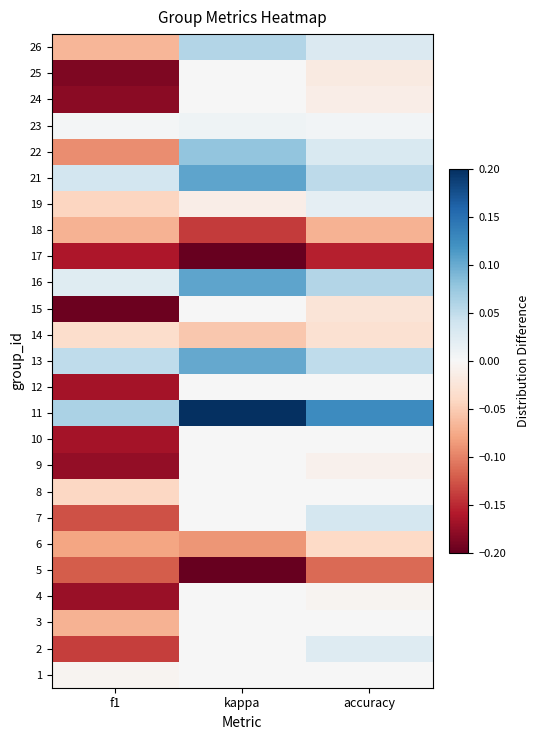

Reading left to right, extract all data points from this chart.

1: f1=-0.0	kappa=0.0	accuracy=0.0
2: f1=-0.1	kappa=0.0	accuracy=0.0
3: f1=-0.1	kappa=0.0	accuracy=0.0
4: f1=-0.2	kappa=0.0	accuracy=-0.0
5: f1=-0.1	kappa=-0.2	accuracy=-0.1
6: f1=-0.1	kappa=-0.1	accuracy=-0.0
7: f1=-0.1	kappa=0.0	accuracy=0.0
8: f1=-0.0	kappa=0.0	accuracy=0.0
9: f1=-0.2	kappa=0.0	accuracy=-0.0
10: f1=-0.2	kappa=0.0	accuracy=0.0
11: f1=0.1	kappa=0.2	accuracy=0.1
12: f1=-0.2	kappa=0.0	accuracy=0.0
13: f1=0.1	kappa=0.1	accuracy=0.1
14: f1=-0.0	kappa=-0.1	accuracy=-0.0
15: f1=-0.2	kappa=0.0	accuracy=-0.0
16: f1=0.0	kappa=0.1	accuracy=0.1
17: f1=-0.2	kappa=-0.3	accuracy=-0.2
18: f1=-0.1	kappa=-0.1	accuracy=-0.1
19: f1=-0.0	kappa=-0.0	accuracy=0.0
21: f1=0.0	kappa=0.1	accuracy=0.1
22: f1=-0.1	kappa=0.1	accuracy=0.0
23: f1=0.0	kappa=0.0	accuracy=0.0
24: f1=-0.2	kappa=0.0	accuracy=-0.0
25: f1=-0.2	kappa=0.0	accuracy=-0.0
26: f1=-0.1	kappa=0.1	accuracy=0.0